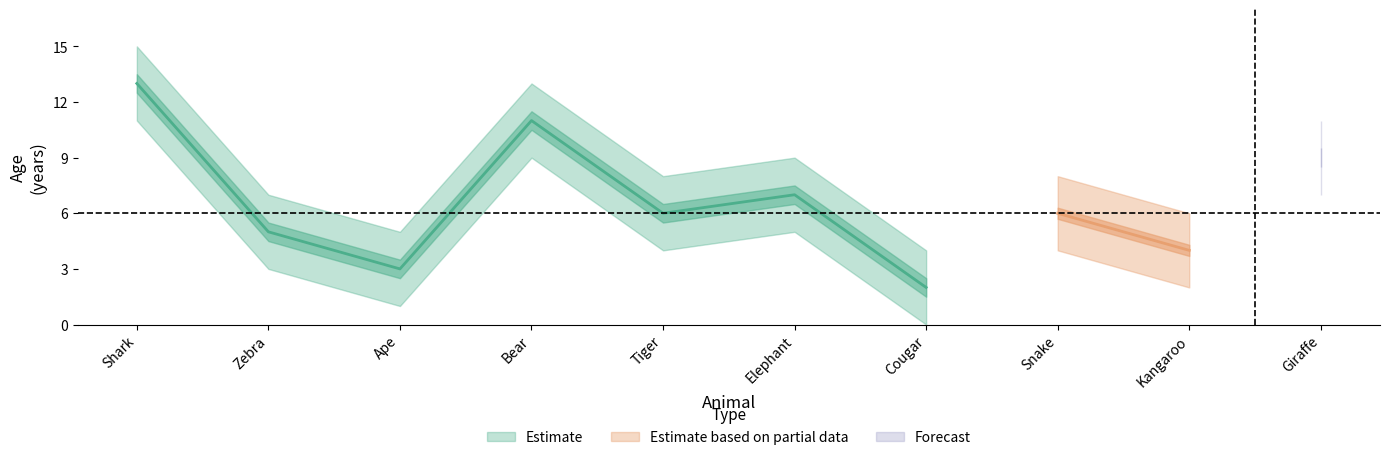

True or false: age_lower and age intersect in this chart.

False